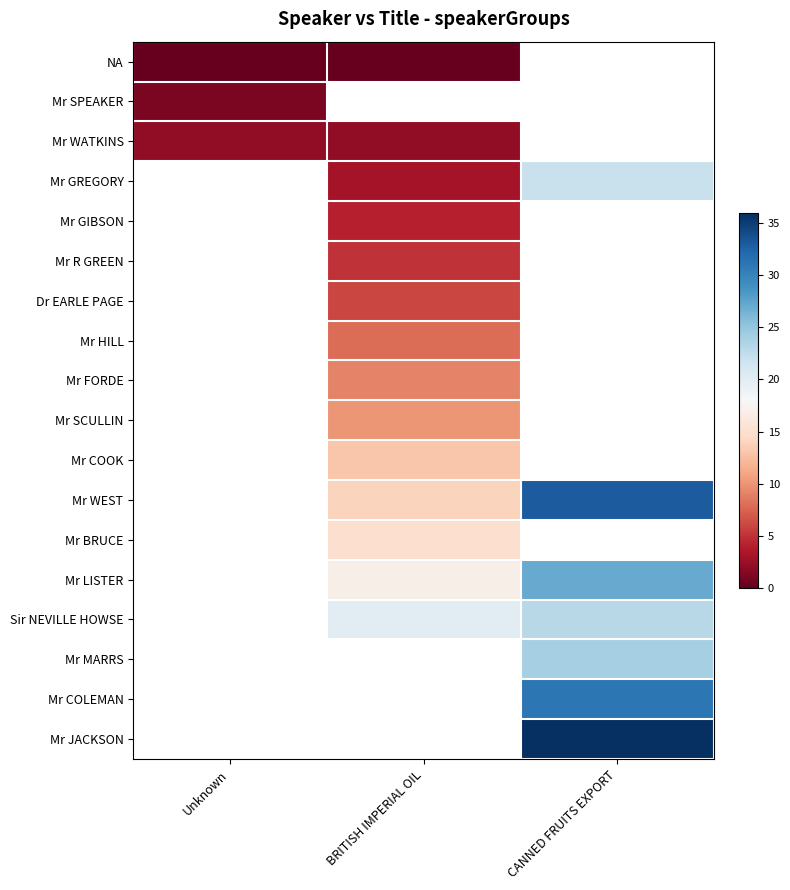

How many values in the Mr LISTER series exceed 17?

1